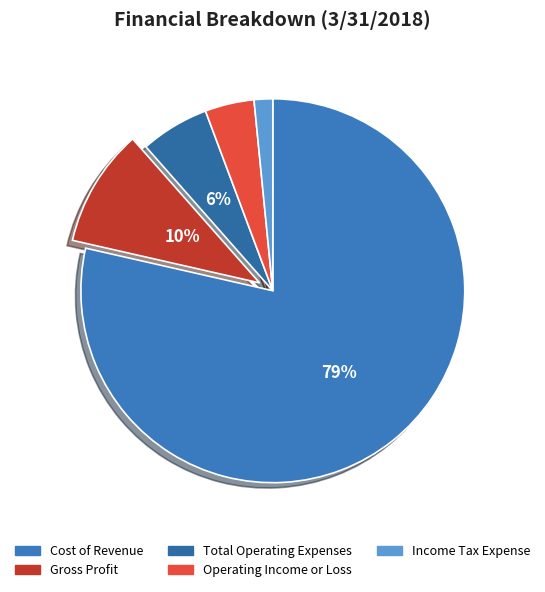

Is there a majority slice in this chart?

Yes